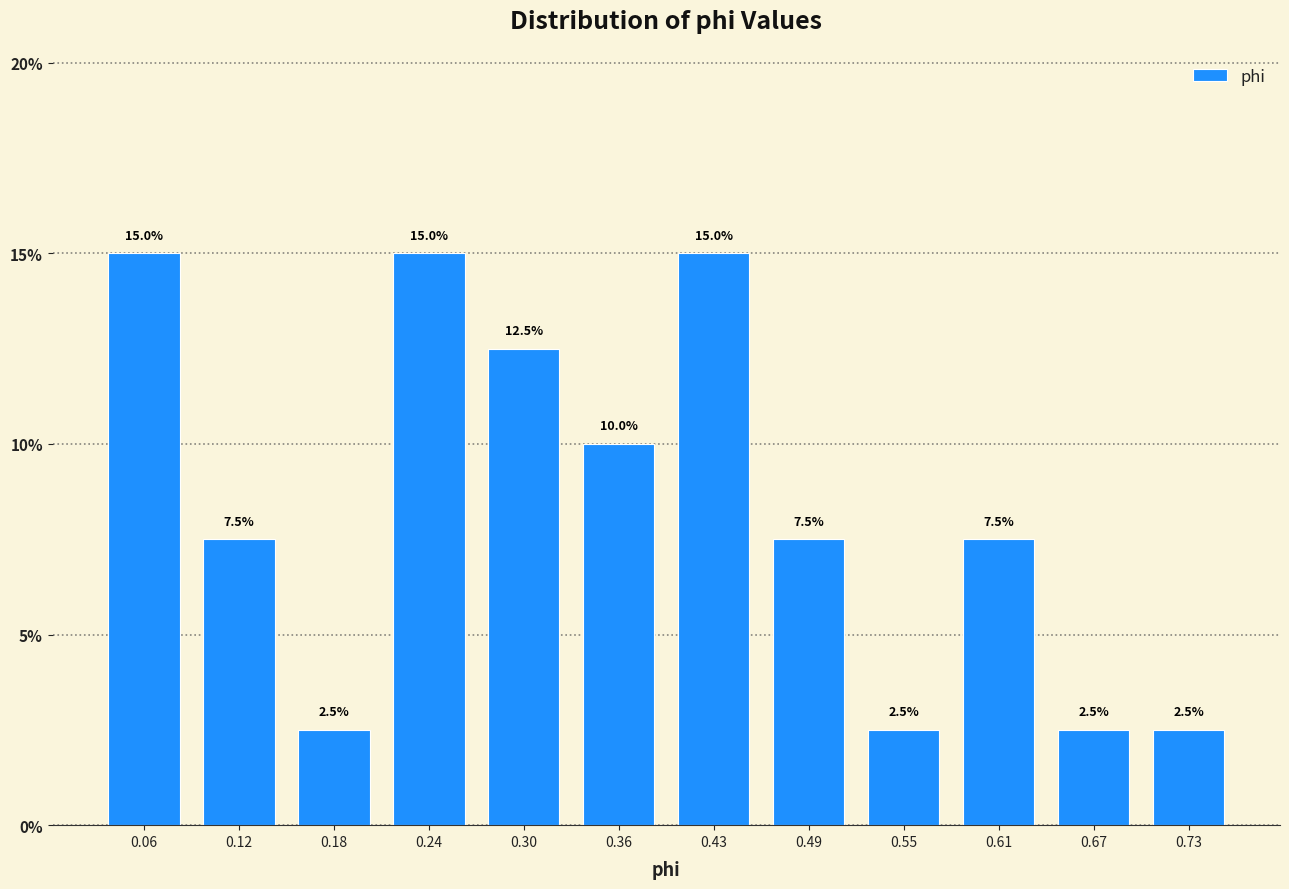

What is the height of the bar covering 0.15 to 0.21 on the x-axis? The bar edges are not printed on the chart, so give them approximately, as read against the axis.

2.5